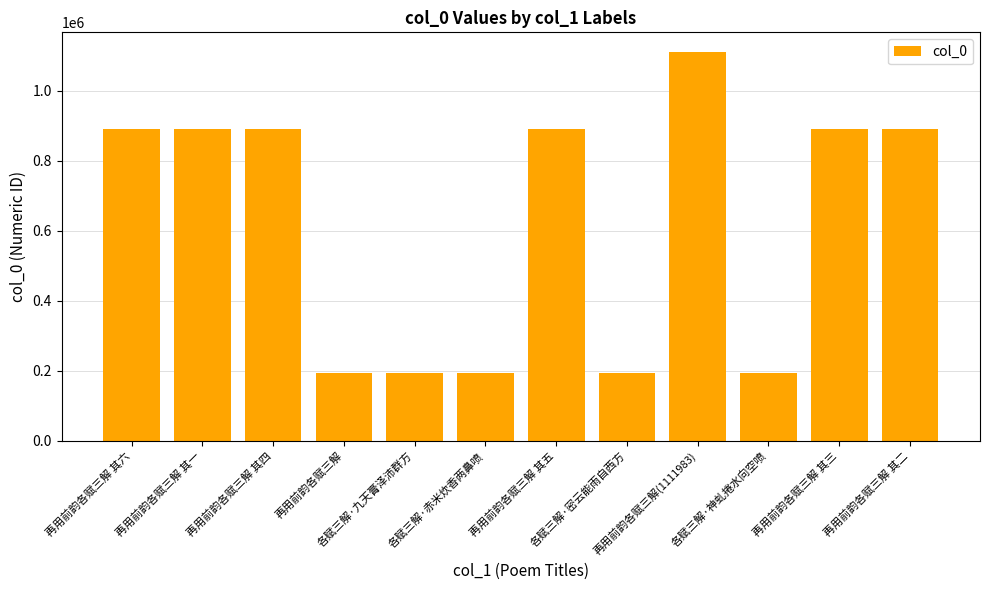

What is the sum of all values?

7422470